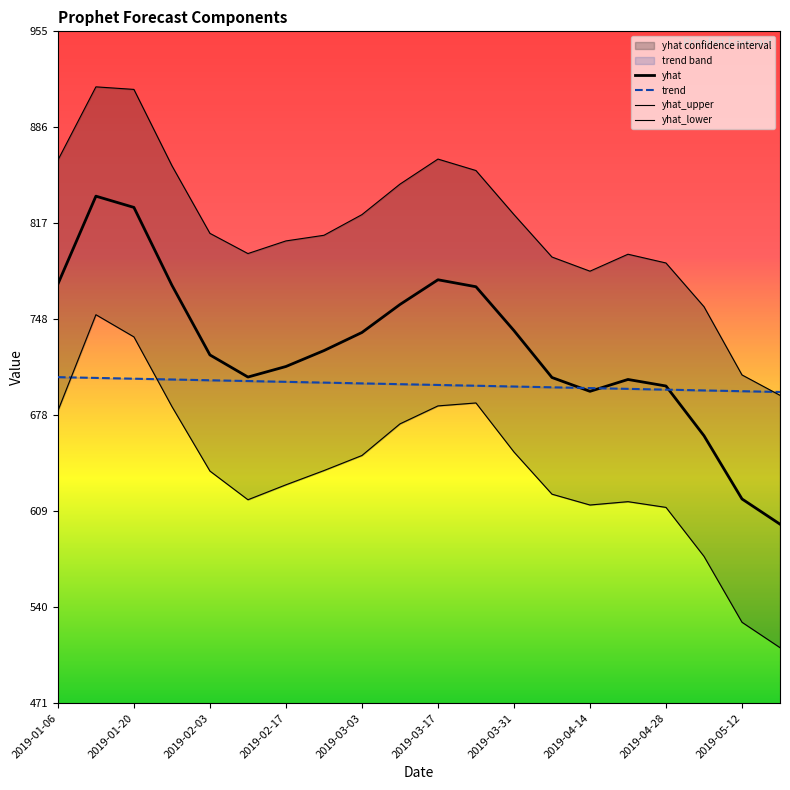

What is the sum of the yhat_lower values at 2019-04-21 and 2019-02-03?

1255.4